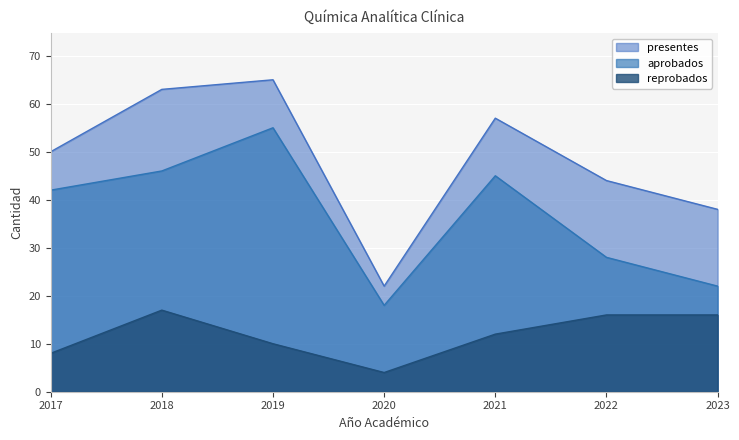

Which series has the largest range (max minus min)?

presentes